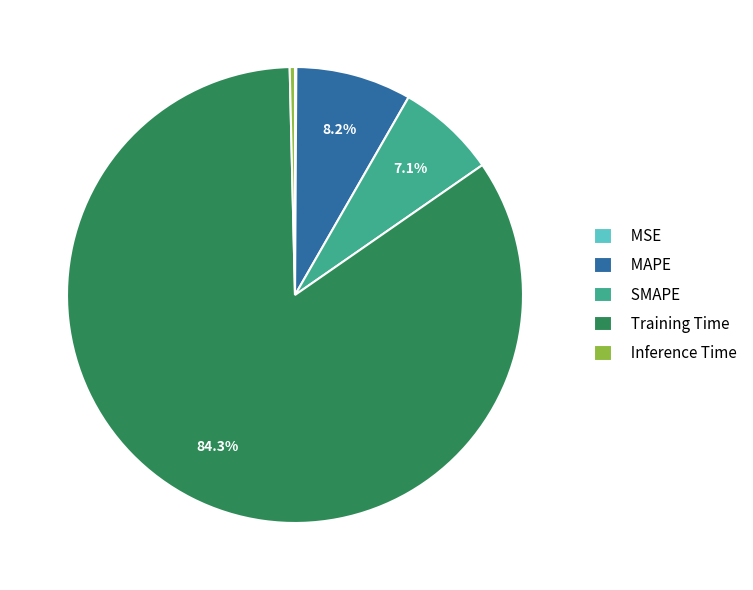

Which slice represents more than half of the pie?

Training Time